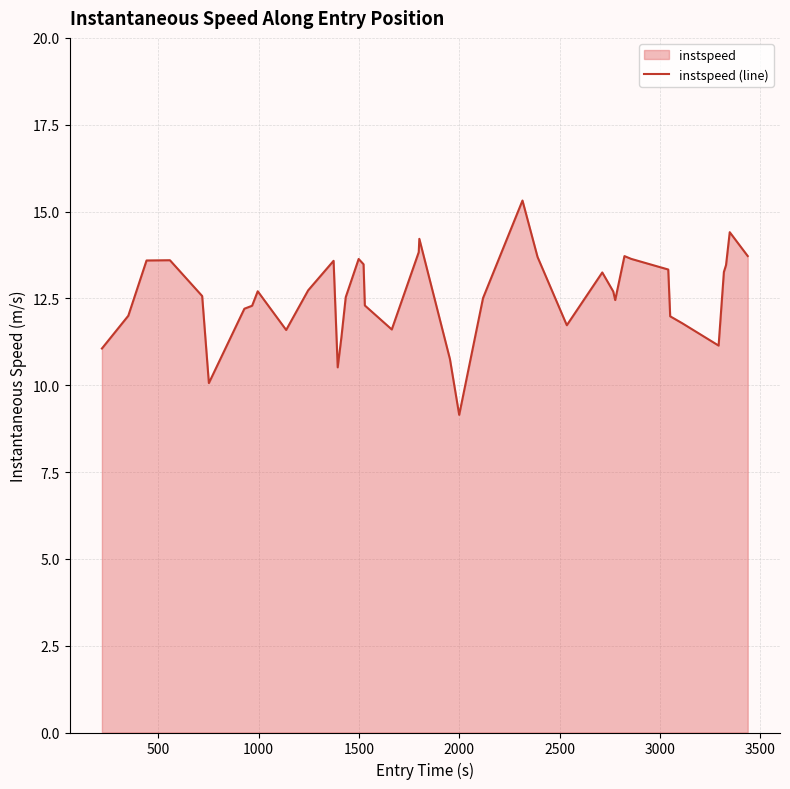

What is the minimum value shown in the chart?

9.1